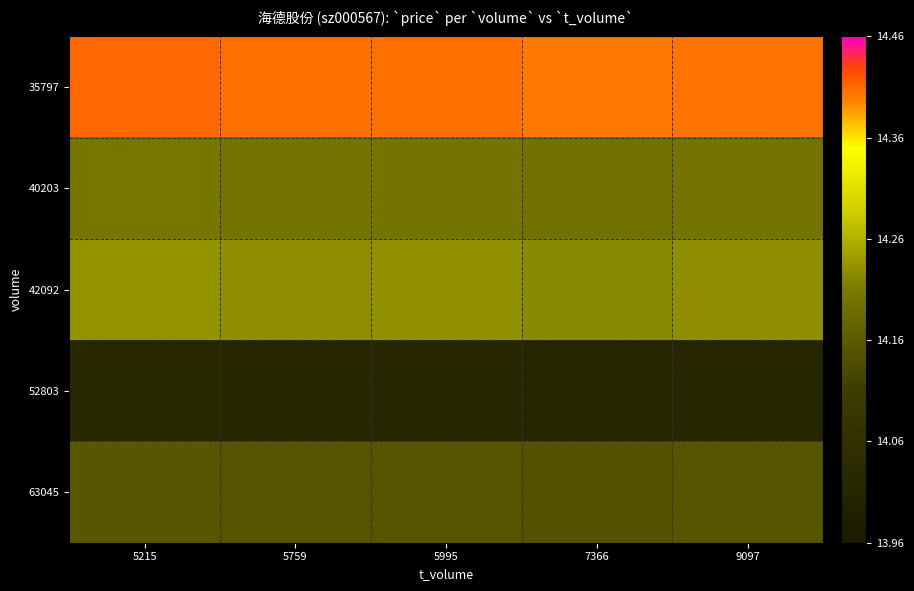

What is the total value across all series at 5995?

71.0